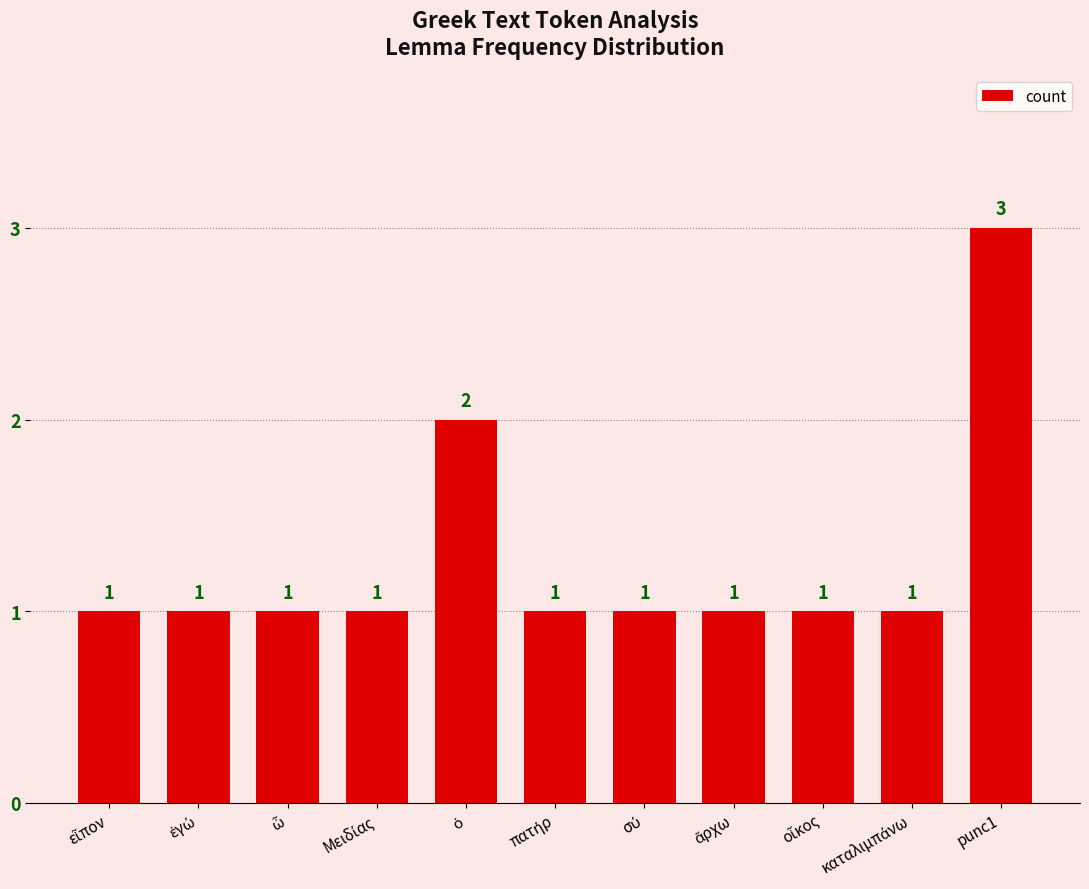

How many bars are there in total?

11